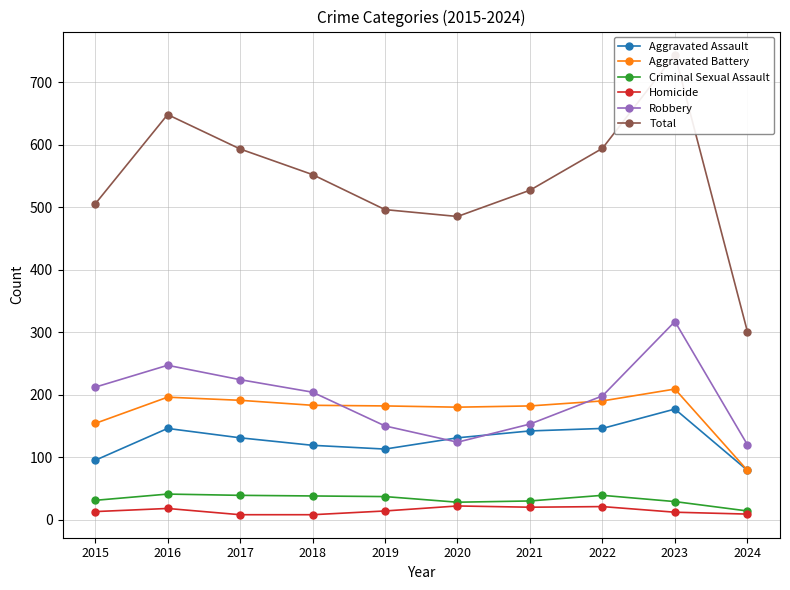

What are all the series names shown in the legend?

Aggravated Assault, Aggravated Battery, Criminal Sexual Assault, Homicide, Robbery, Total